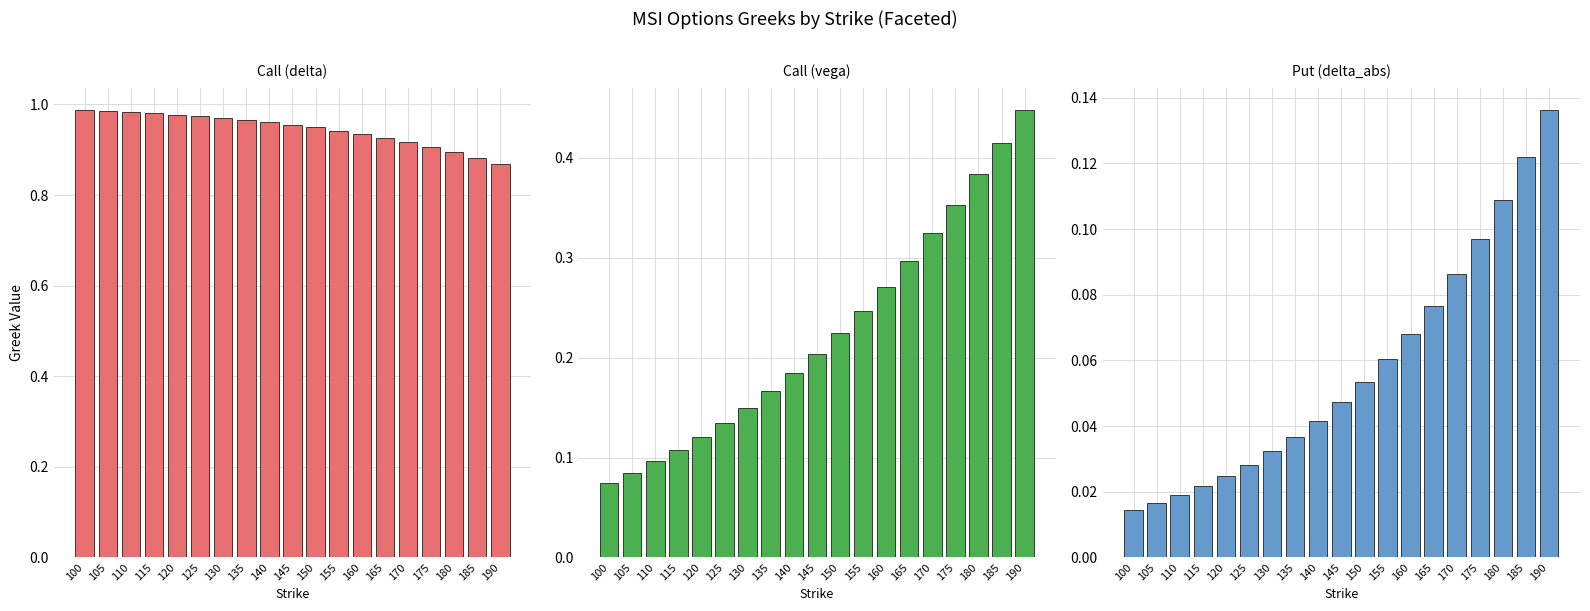

Which series has the largest range (max minus min)?

Call (vega)